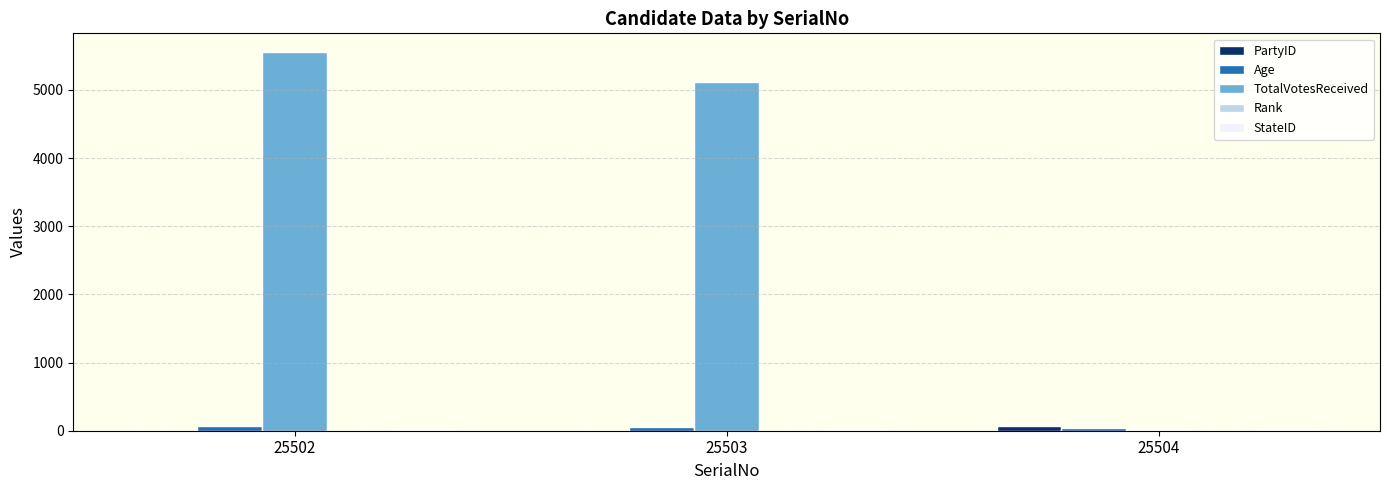

What is the total value across all series at 25502?

5620